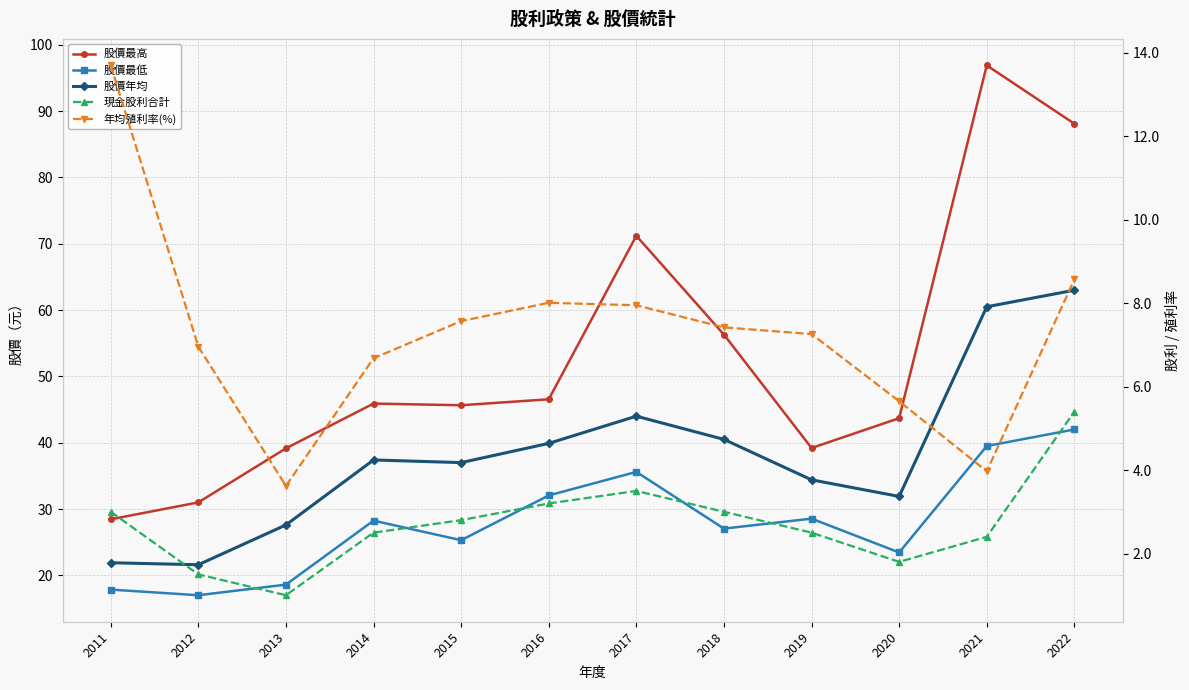

How many lines are shown in the chart?

5